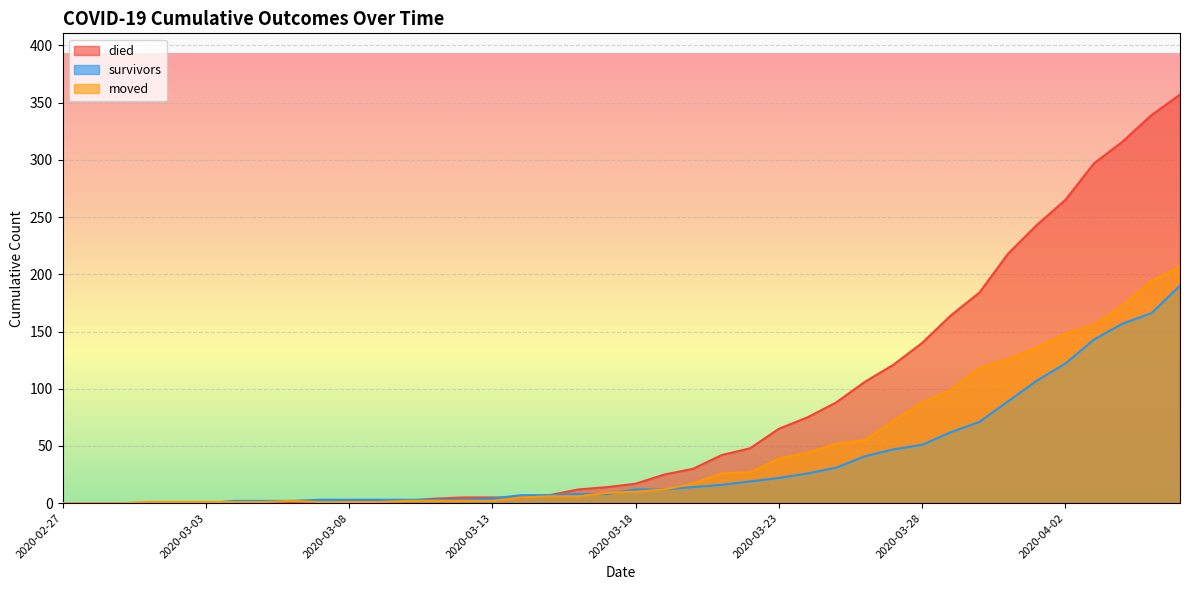

At which label does died reach its peak?

2020-04-06